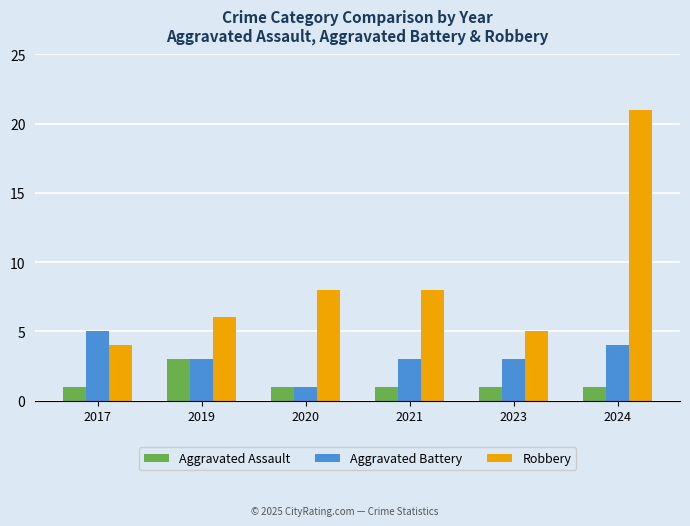

Is it true that Aggravated Assault equals 1 at 2024?

True